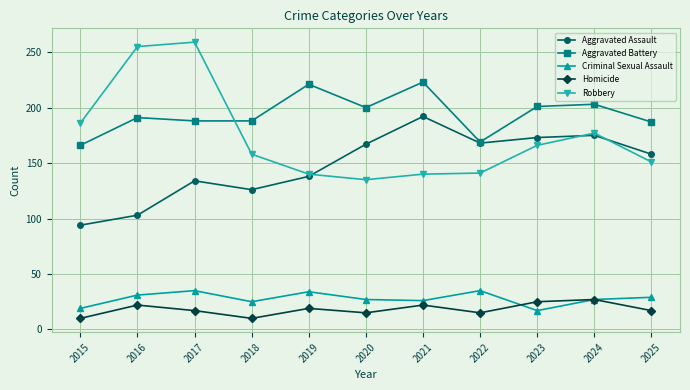

True or false: Aggravated Battery has more than 2 interior local peaks.

True